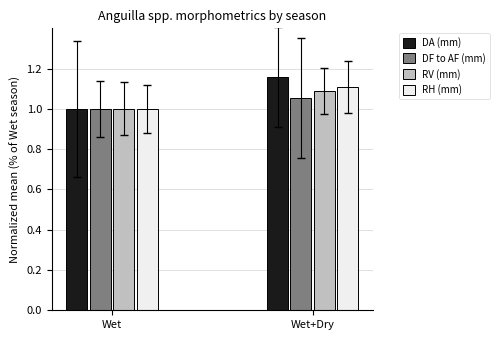

At which category does the chart reach its peak across all series?

Wet+Dry